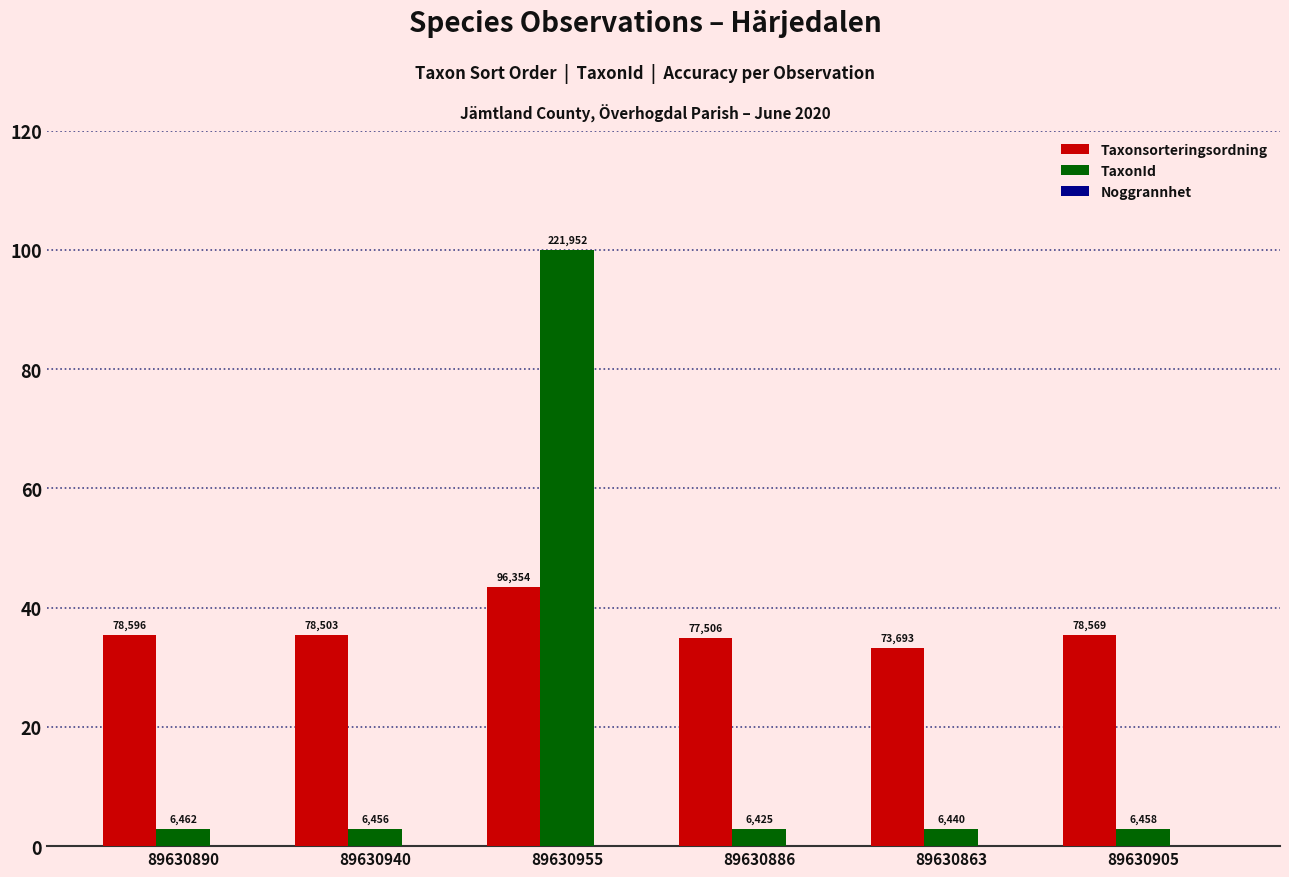

Are the bars grouped side by side (vs. stacked)?

Yes